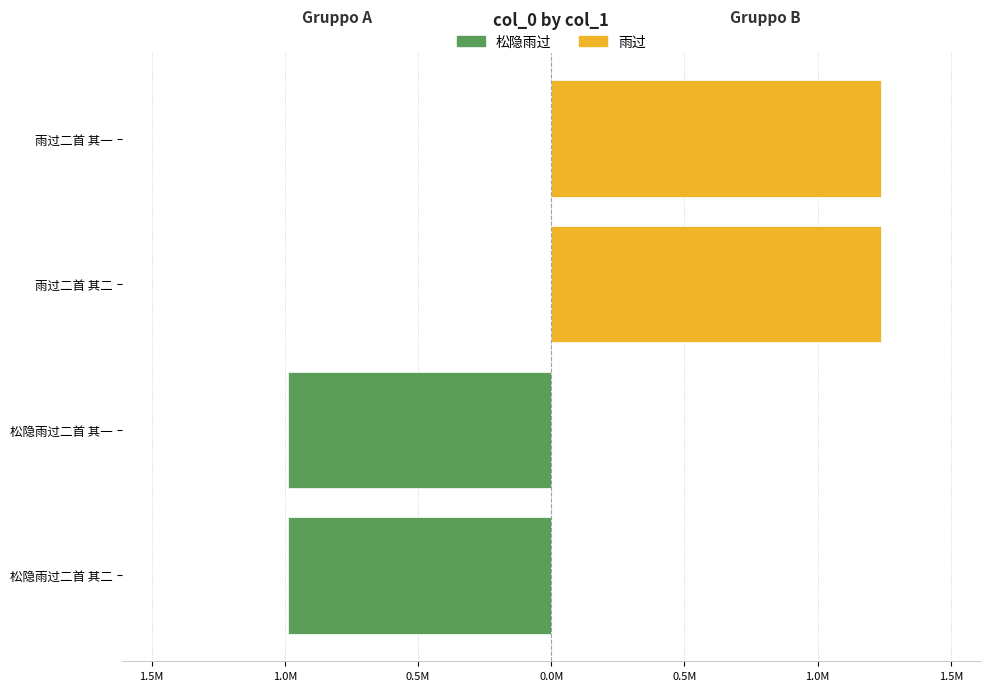

How many groups of bars are there?

2